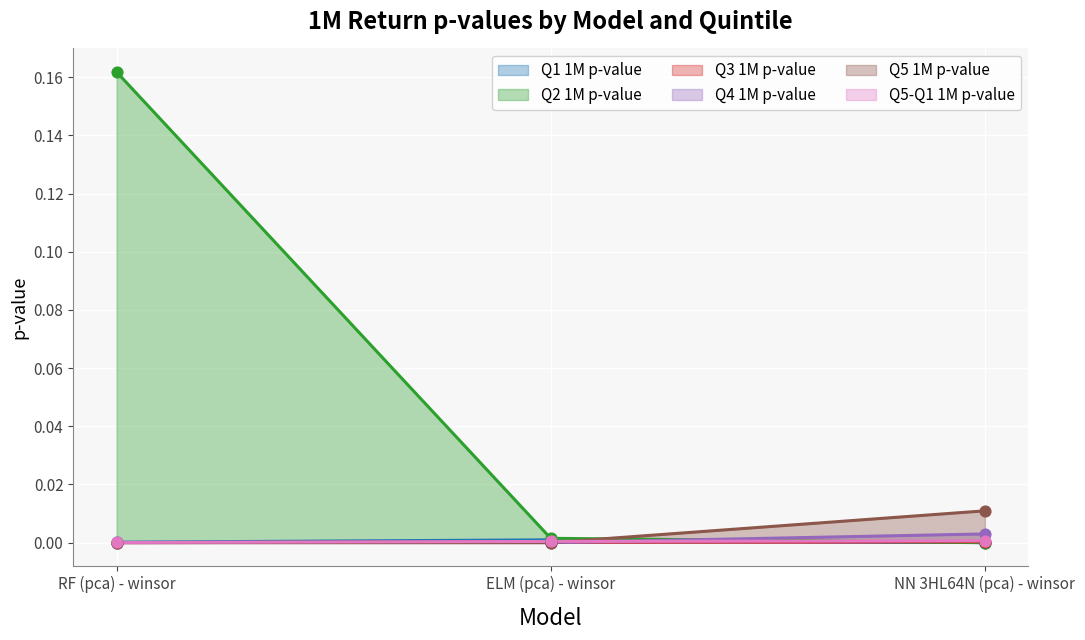

Which series has the widest spread of Y values?

Q2 1M p-value